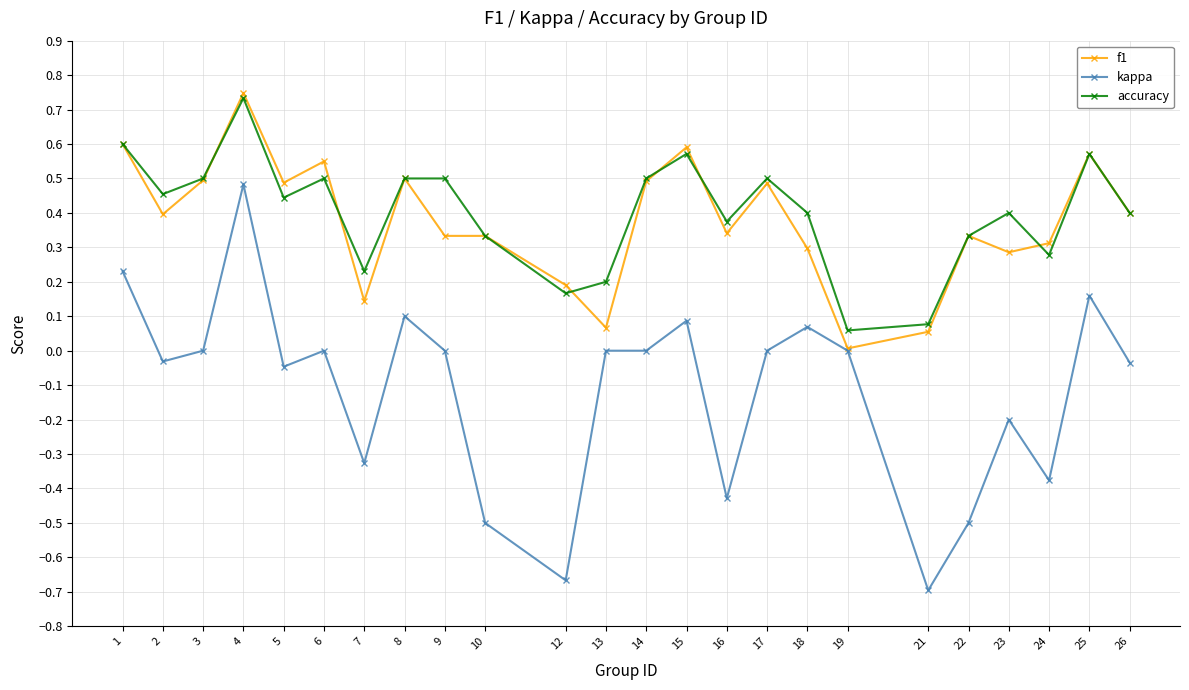

Is this an area chart (filled region under the line)?

No